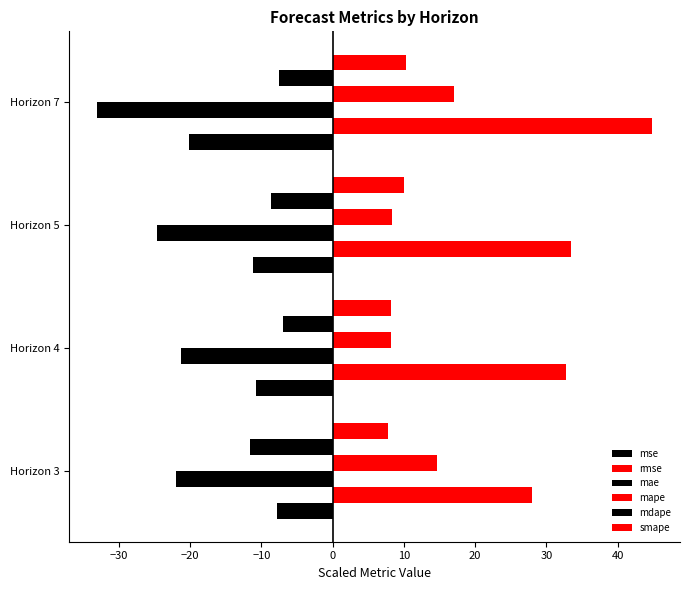

How many data points does each series have?

4